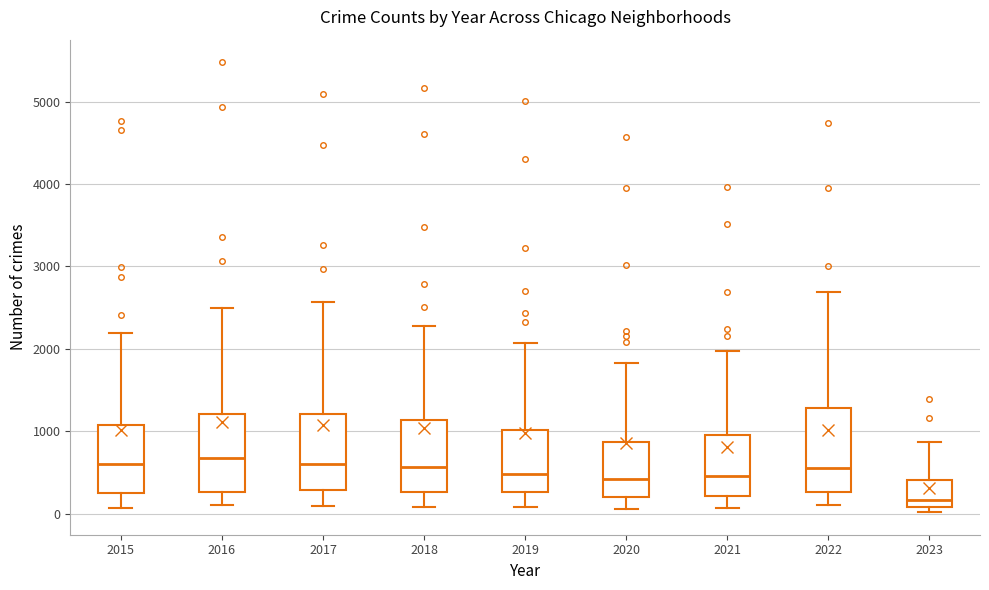

Reading left to right, transcribe this box plot: for each box, give where its median line is, the range the box spans, and where its two whiskers end, as read against the y-axis. The values are not printed on the chart, so give them approximately, as read against the axis.

2015: median 600, box 300 to 1100, whiskers 100 to 2200
2016: median 700, box 300 to 1200, whiskers 100 to 2500
2017: median 600, box 300 to 1200, whiskers 100 to 2600
2018: median 600, box 300 to 1100, whiskers 100 to 2300
2019: median 500, box 300 to 1000, whiskers 100 to 2100
2020: median 400, box 200 to 900, whiskers 100 to 1800
2021: median 500, box 200 to 1000, whiskers 100 to 2000
2022: median 600, box 300 to 1300, whiskers 100 to 2700
2023: median 200, box 100 to 400, whiskers 0 to 900